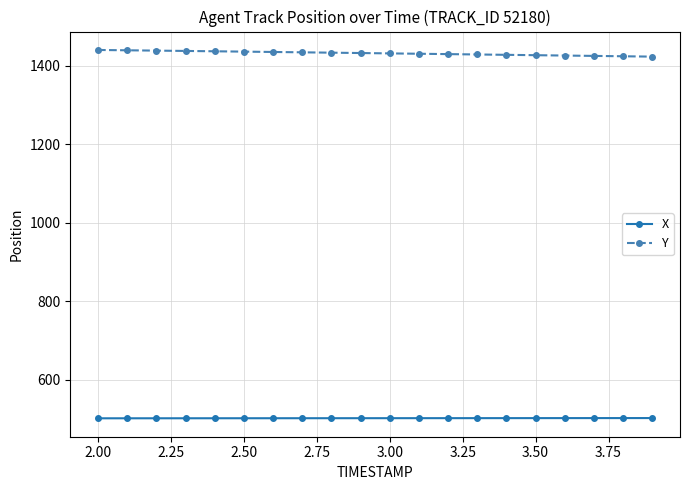

What is the sum of all X values?

10030.0